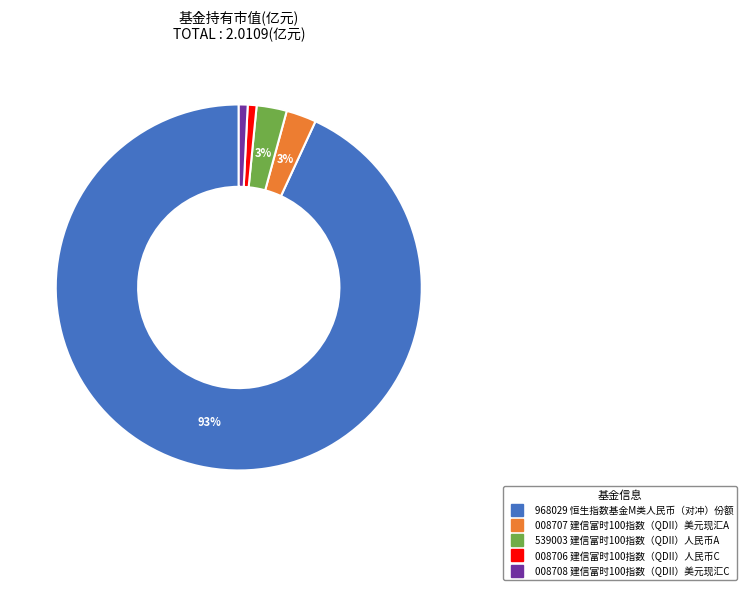

Is there a majority slice in this chart?

Yes